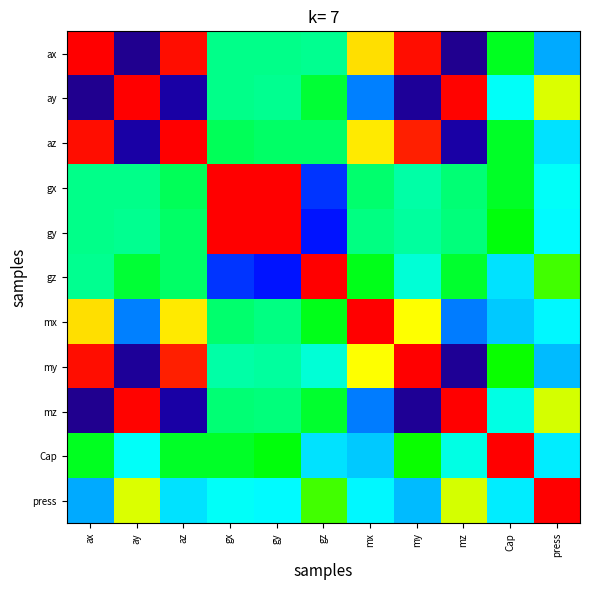

Which series has the largest total across all categories?

az